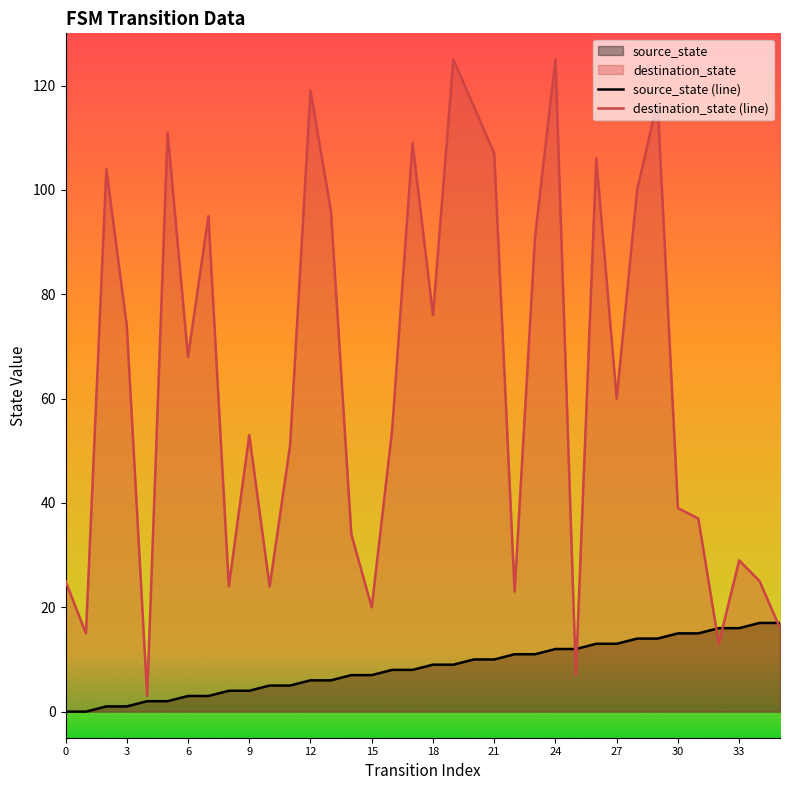

Rank the categories by destination_state value from highest to lowest.

19, 24, 12, 29, 20, 5, 17, 21, 26, 2, 28, 13, 7, 23, 18, 3, 6, 27, 16, 9, 11, 30, 31, 14, 33, 0, 34, 8, 10, 22, 15, 35, 1, 32, 25, 4